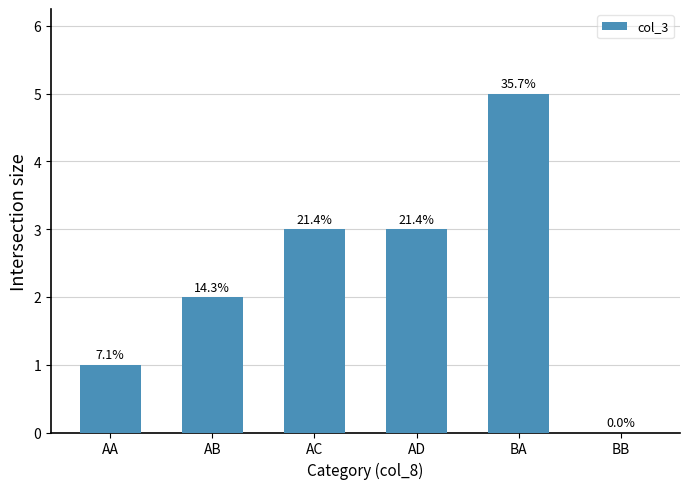

Are the bars horizontal?

No